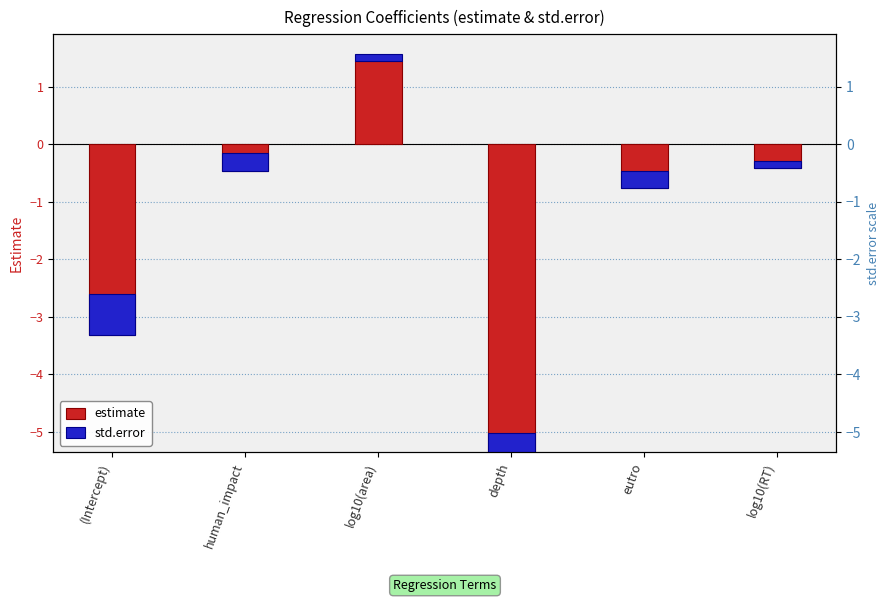

What is the label of the 5th bar from the right?

human_impact